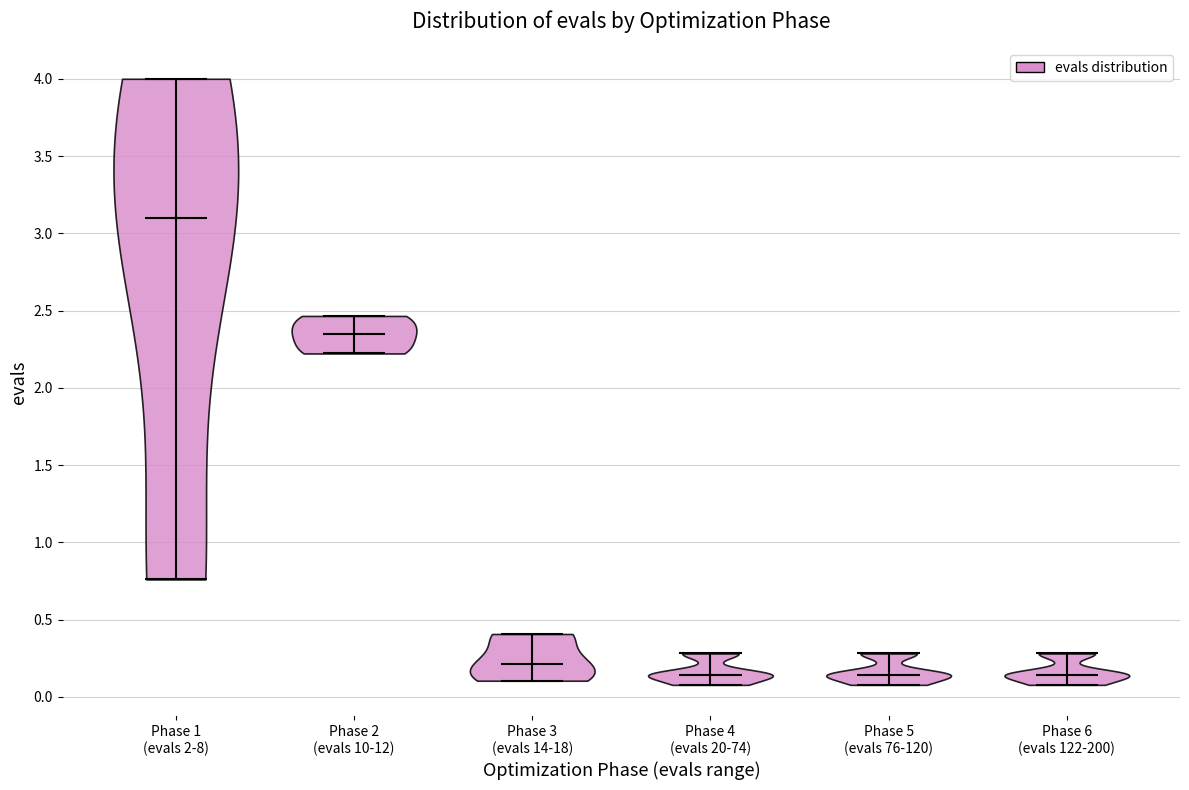

Reading left to right, read every violin against the y-axis: where its median line is, and the lowest and highest points it reaches. The values are not printed on the chart, so give them approximately, as read against the axis.

Phase 1 (evals 2-8): median line 3.10, lowest point 0.75, highest point 4.00
Phase 2 (evals 10-12): median line 2.35, lowest point 2.20, highest point 2.45
Phase 3 (evals 14-18): median line 0.20, lowest point 0.10, highest point 0.40
Phase 4 (evals 20-74): median line 0.15, lowest point 0.10, highest point 0.30
Phase 5 (evals 76-120): median line 0.15, lowest point 0.10, highest point 0.30
Phase 6 (evals 122-200): median line 0.15, lowest point 0.10, highest point 0.30